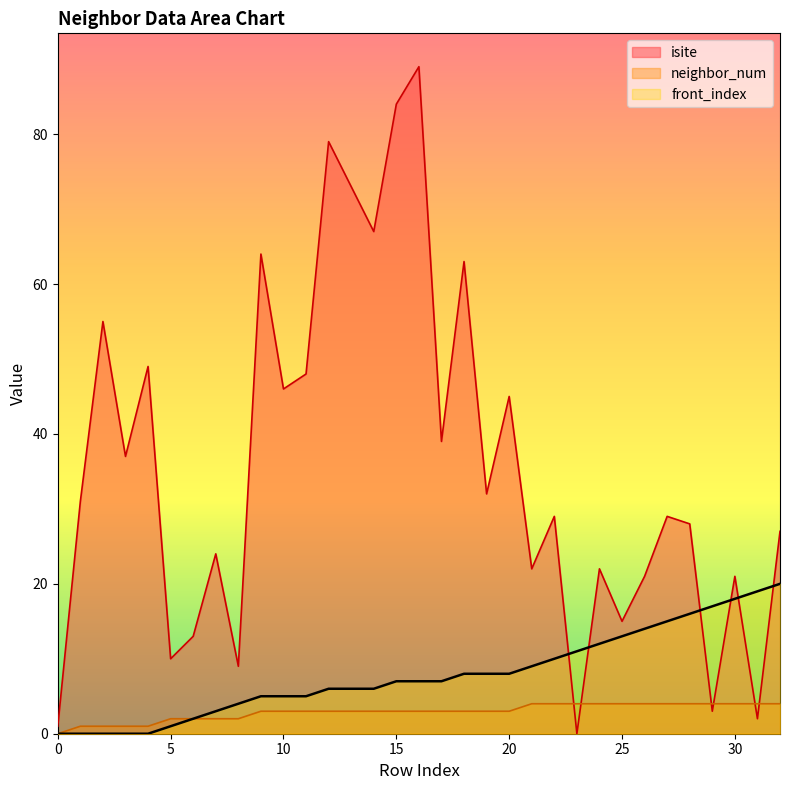

Reading left to right, what are all the values shown in this chart?

isite: 0=1	1=31	2=55	3=37	4=49	5=10	6=13	7=24	8=9	9=64	10=46	11=48	12=79	13=73	14=67	15=84	16=89	17=39	18=63	19=32	20=45	21=22	22=29	23=0	24=22	25=15	26=21	27=29	28=28	29=3	30=21	31=2	32=27
neighbor_num: 0=0	1=1	2=1	3=1	4=1	5=2	6=2	7=2	8=2	9=3	10=3	11=3	12=3	13=3	14=3	15=3	16=3	17=3	18=3	19=3	20=3	21=4	22=4	23=4	24=4	25=4	26=4	27=4	28=4	29=4	30=4	31=4	32=4
front_index: 0=0	1=0	2=0	3=0	4=0	5=1	6=2	7=3	8=4	9=5	10=5	11=5	12=6	13=6	14=6	15=7	16=7	17=7	18=8	19=8	20=8	21=9	22=10	23=11	24=12	25=13	26=14	27=15	28=16	29=17	30=18	31=19	32=20